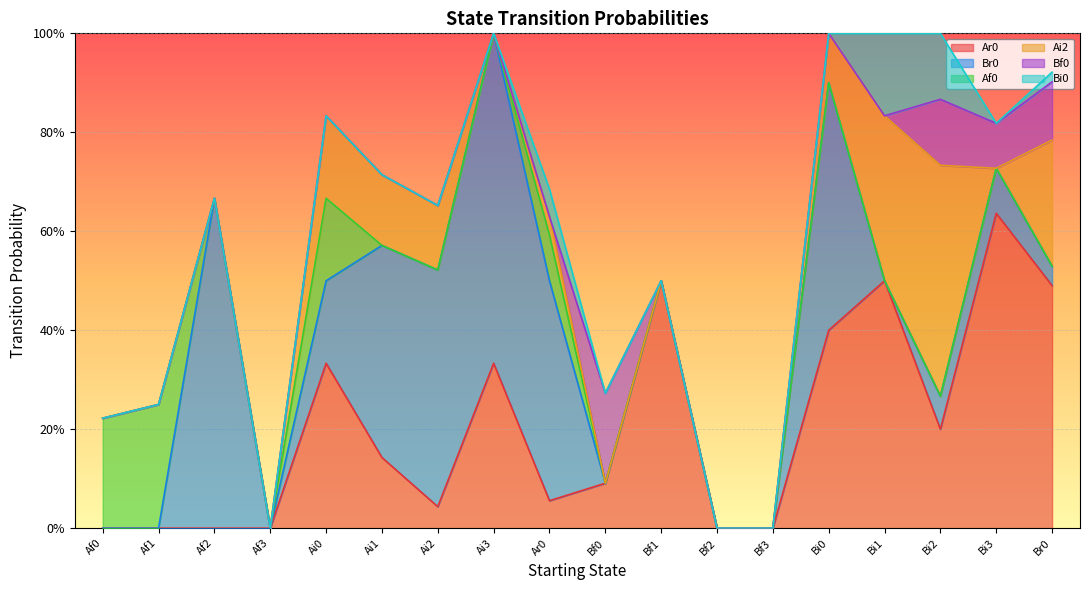

Is it true that Af0 equals 0.1 at Ai0?

False